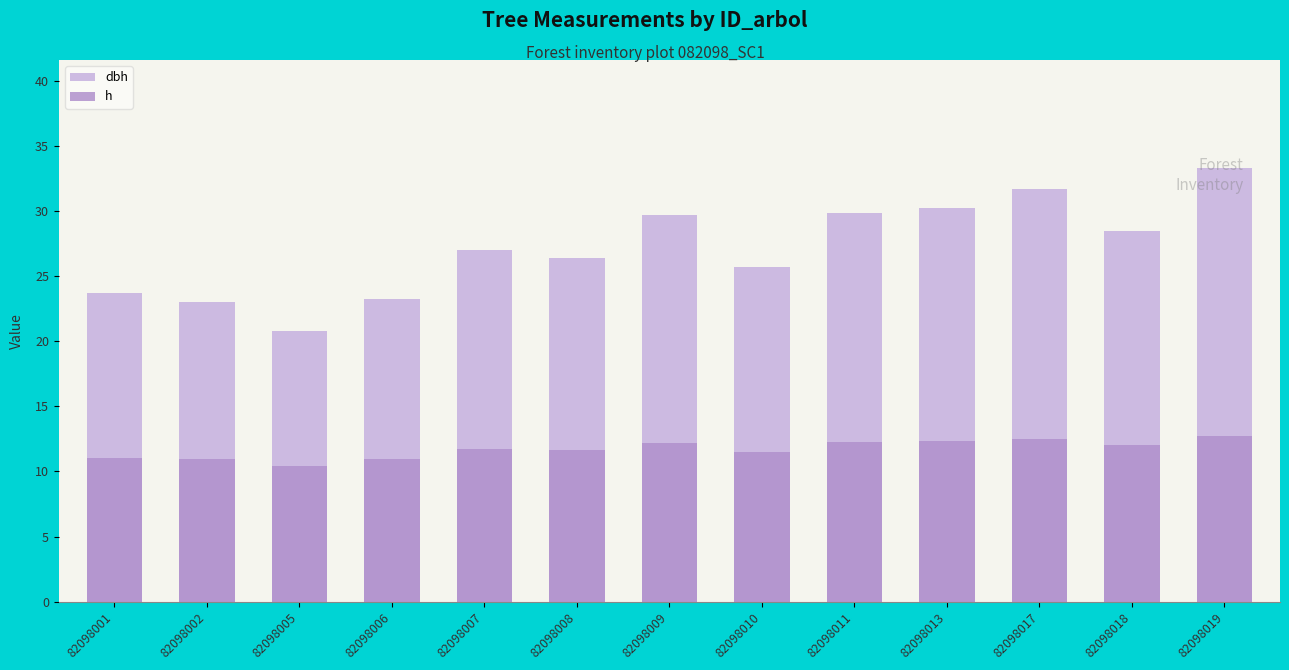

List the labels in order of h value, largest first.

82098019, 82098017, 82098013, 82098011, 82098009, 82098018, 82098007, 82098008, 82098010, 82098001, 82098006, 82098002, 82098005